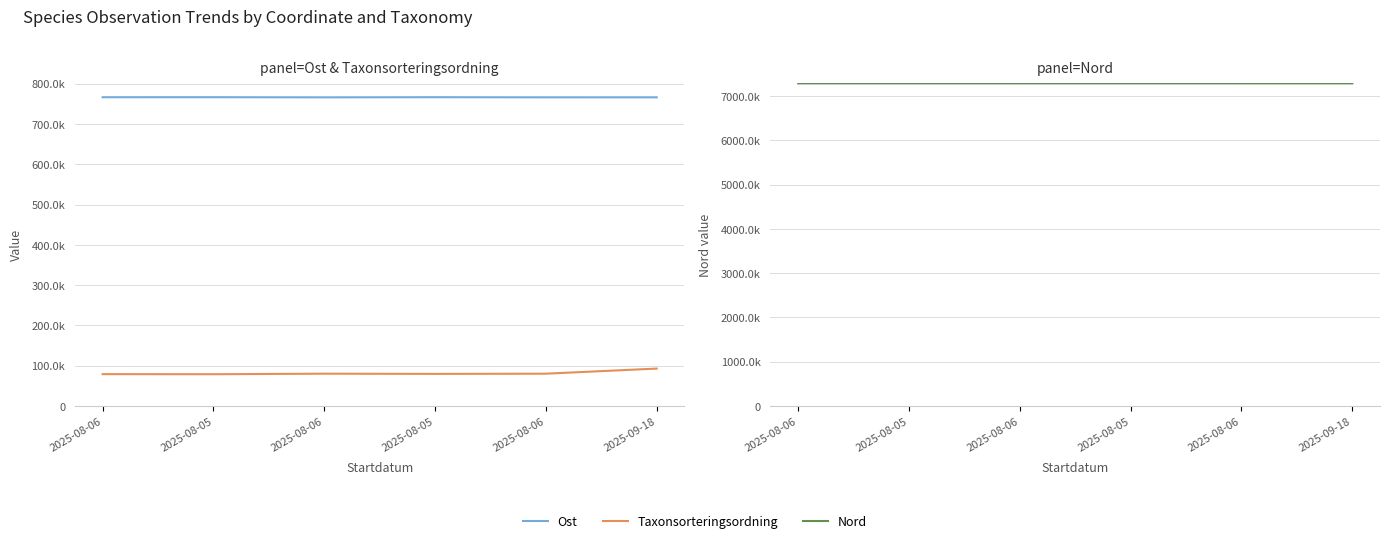

Read the Nord value at 2025-08-06, to the nearest 10.

7289560